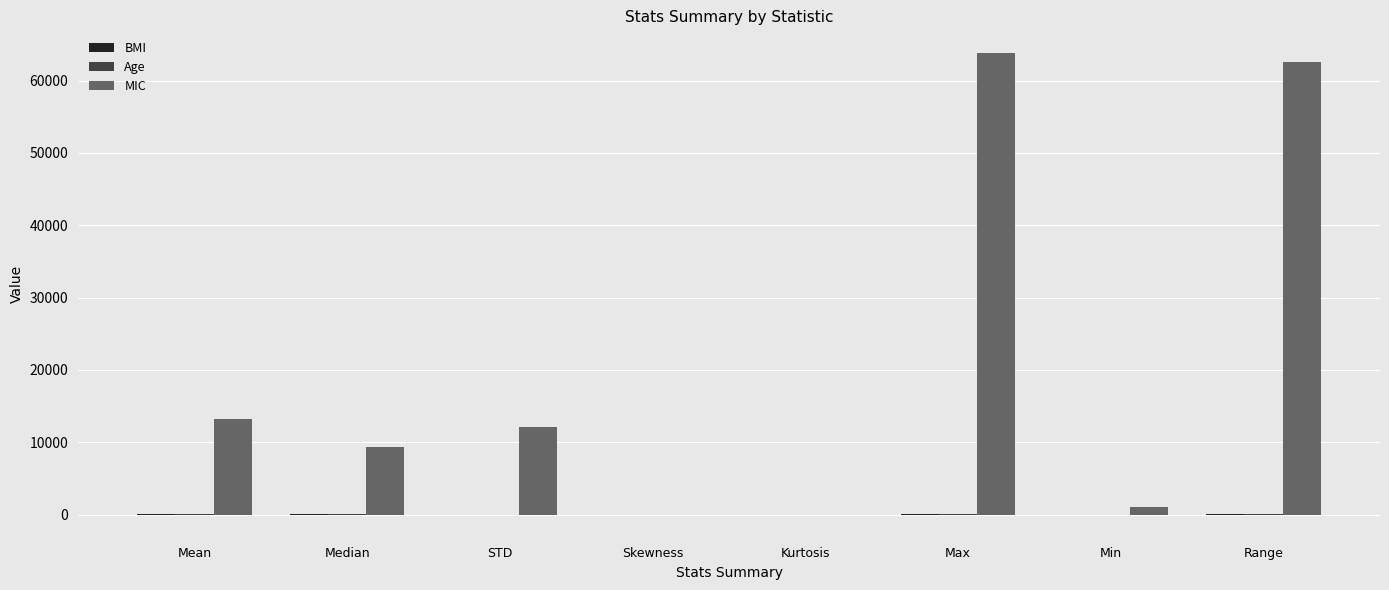

Which series changed the most between Max and Min?

MIC